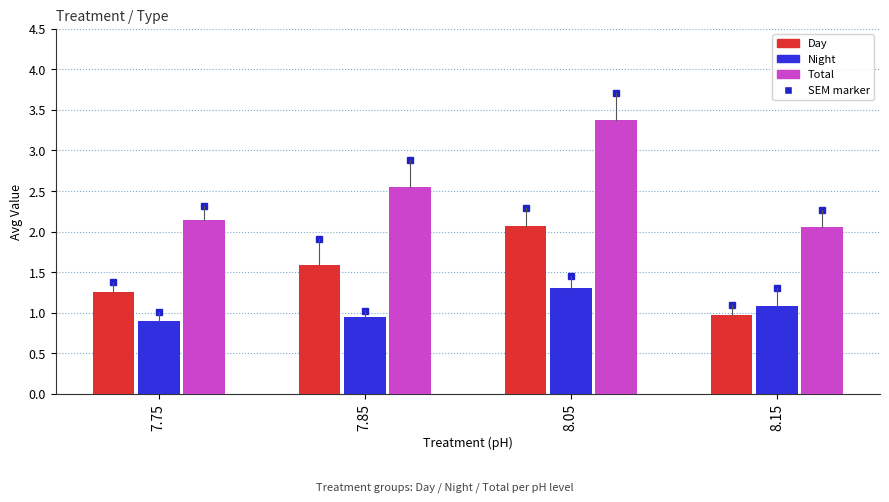

What is the label of the 3rd bar from the left?

8.05